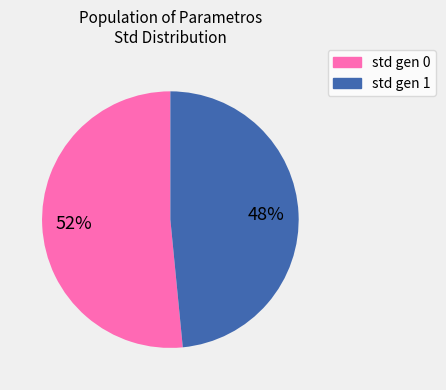

Which slice is the largest?

std gen 0